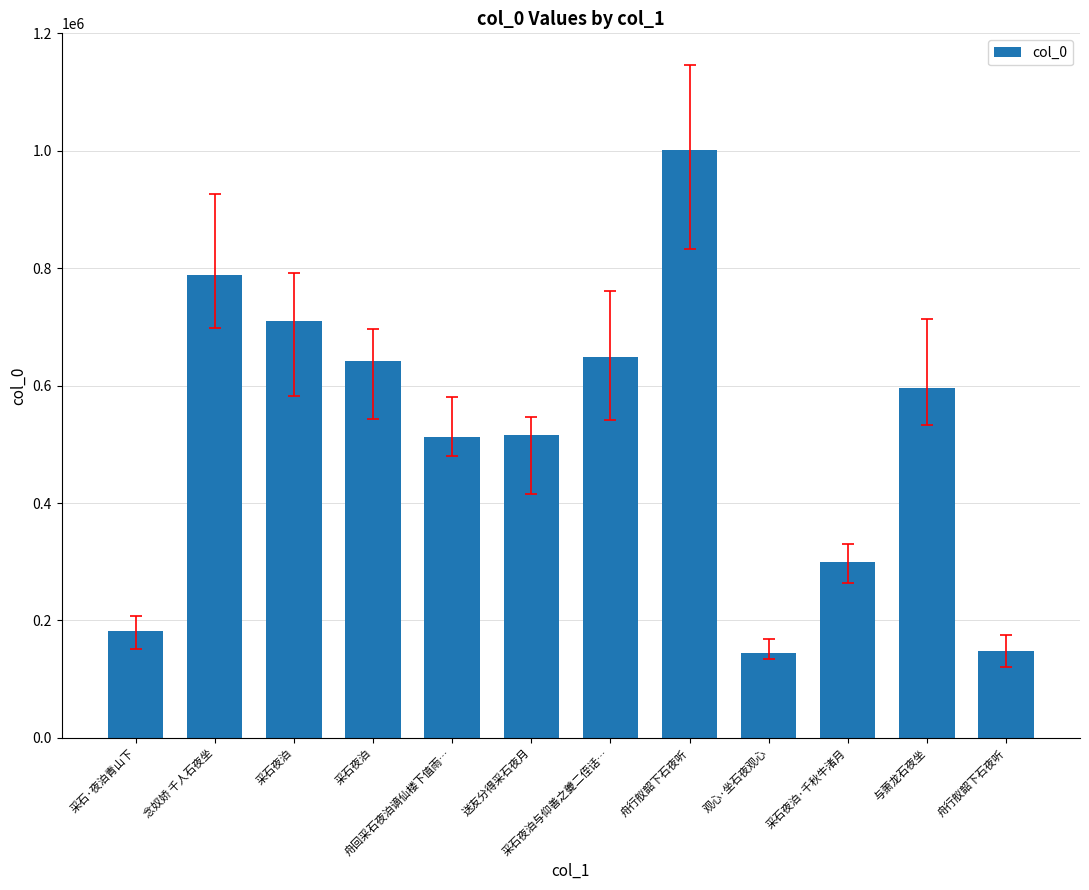

List the labels in order of value, smallest first.

观心·坐石夜观心, 舟行舣韶下石夜听, 采石·夜泊青山下, 采石夜泊·千秋牛渚月, 舟回采石夜泊谪仙楼下值雨…, 送友分得采石夜月, 与萧龙石夜坐, 采石夜泊, 采石夜泊与仰善之夔二侄话…, 采石夜泊, 念奴娇 千人石夜坐, 舟行舣韶下石夜听